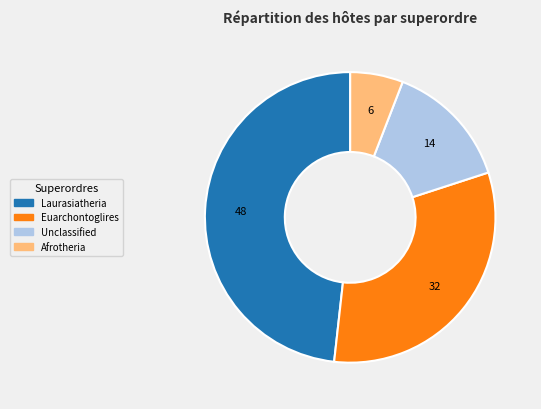

Is the sum of Unclassified and Afrotheria greater than half?

No